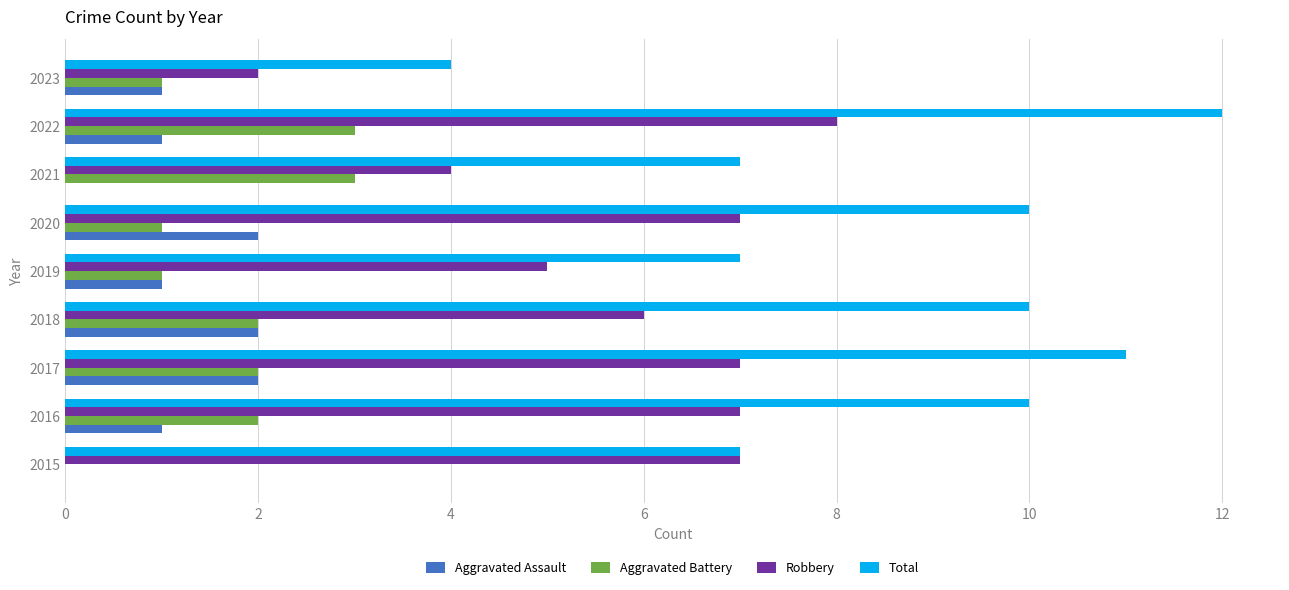

True or false: Aggravated Battery has a value of 2 at 2023.

False